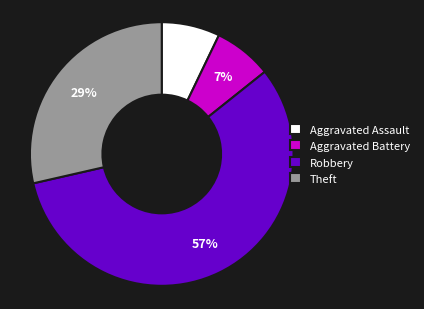

To the nearest percent, what percentage of the pie is Robbery?

57%